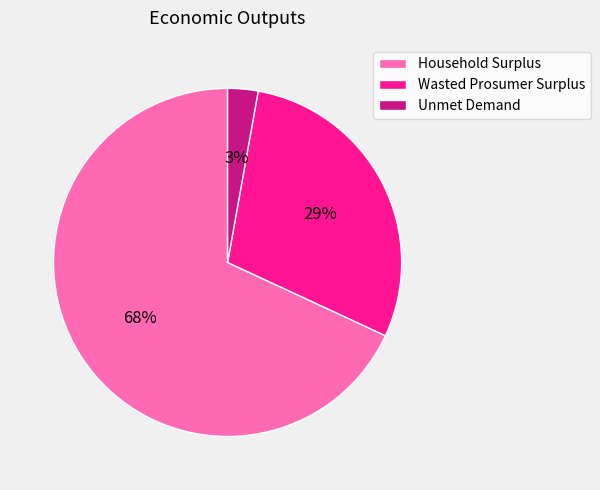

What is the smallest slice in the pie chart?

Unmet Demand